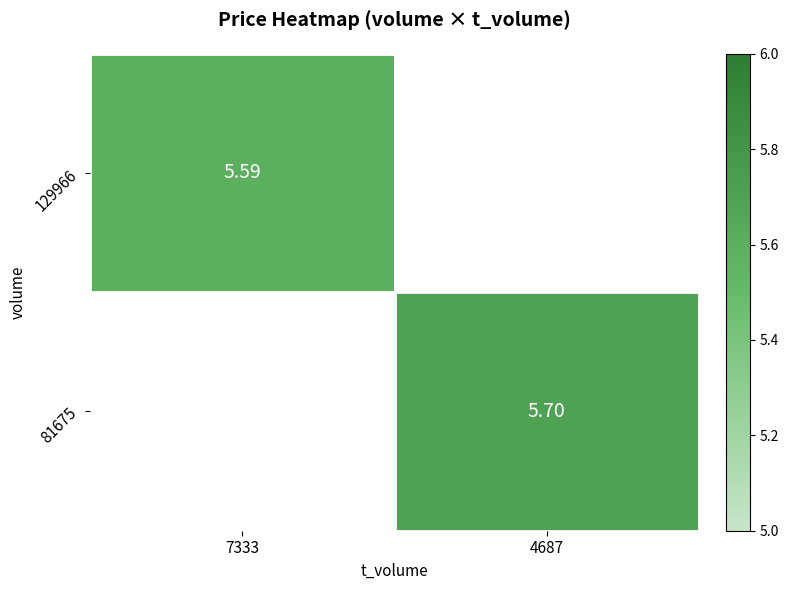

What is the minimum value shown in the chart?

5.6